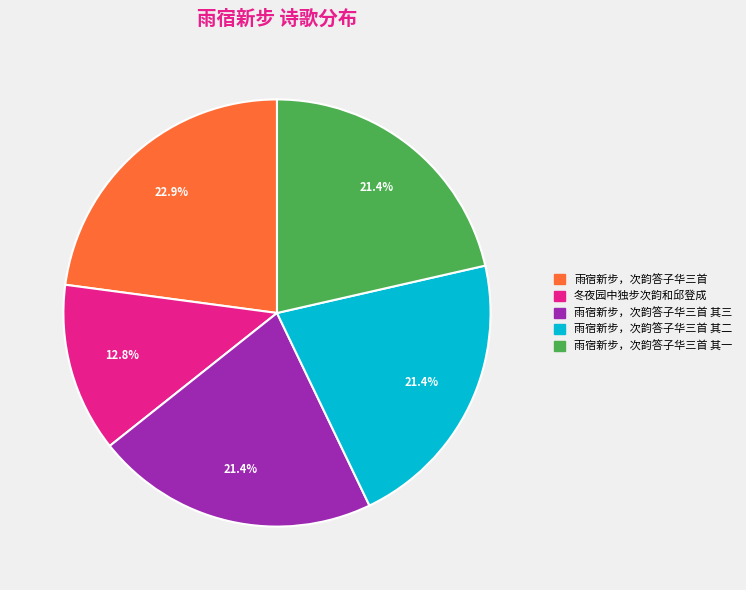

Is there a majority slice in this chart?

No